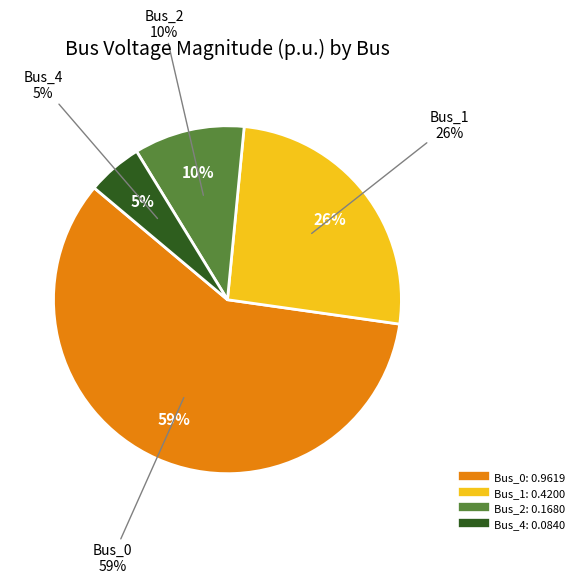

Does any single category account for the majority?

Yes